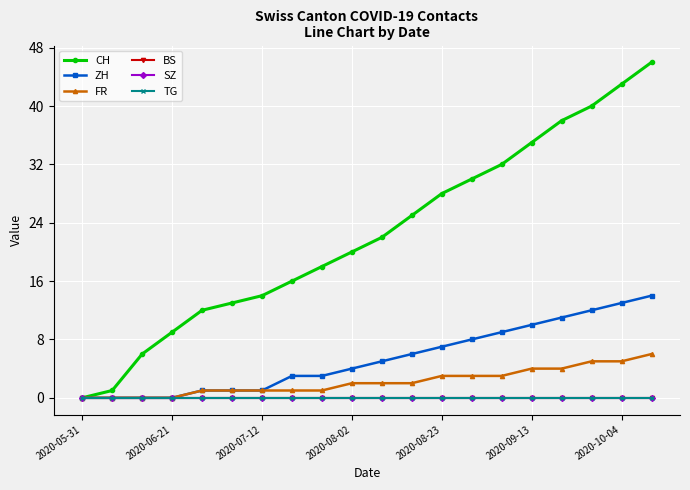

True or false: FR and CH cross at least once.

False